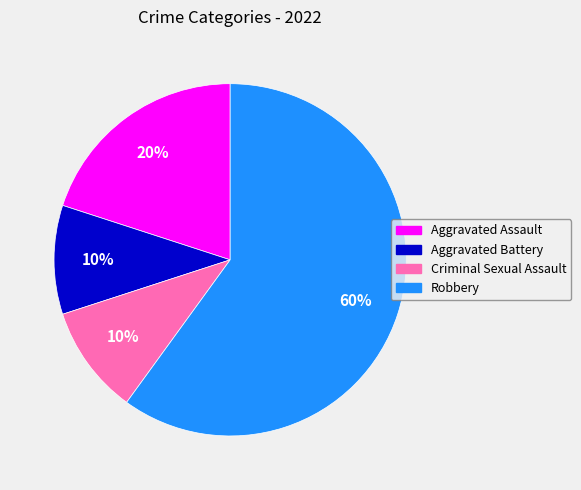

What is the largest slice in the pie chart?

Robbery